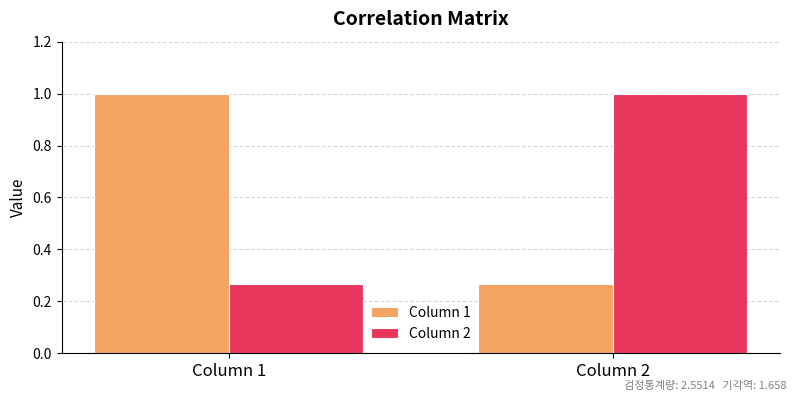

What is the total value across all series at Column 1?

1.3